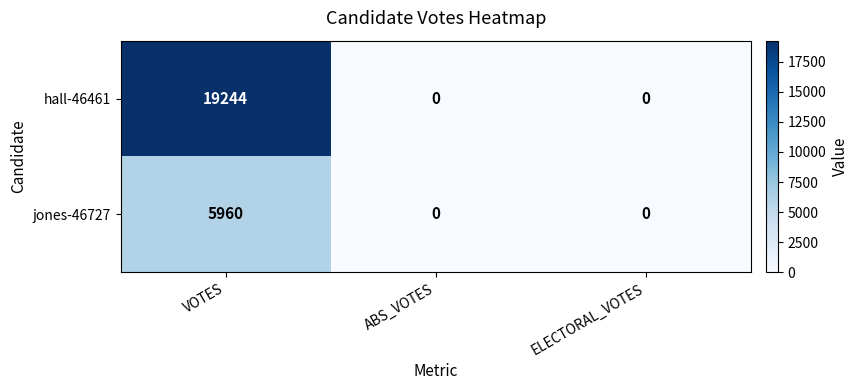

The jones-46727 series shows 2456 at ELECTORAL_VOTES. True or false?

False